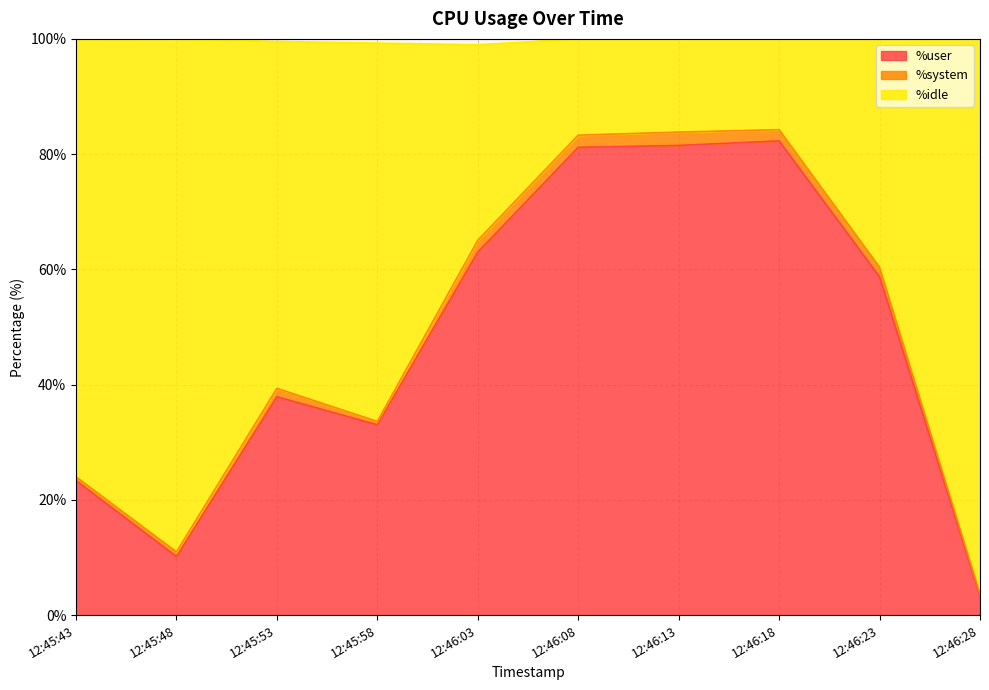

What is the total value across all series at 12:46:03?

99.0